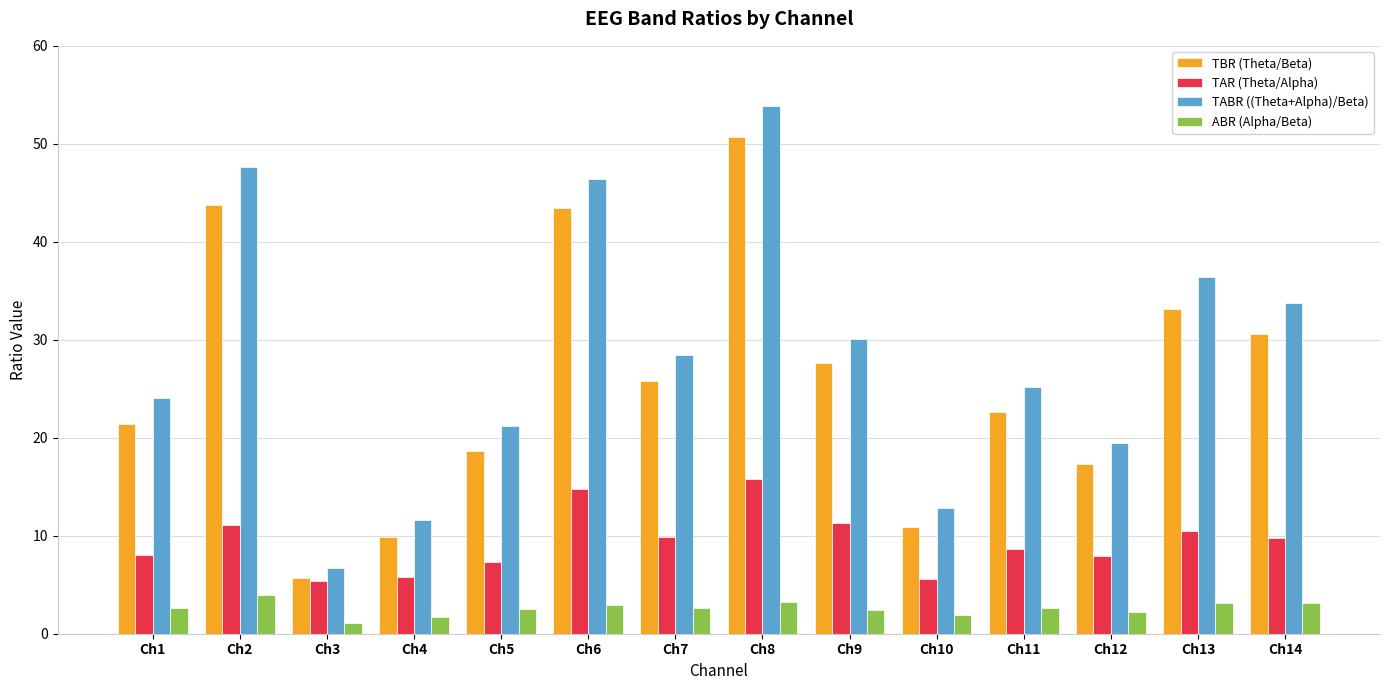

What is the spread (max minus min) of values at Ch1?

21.4